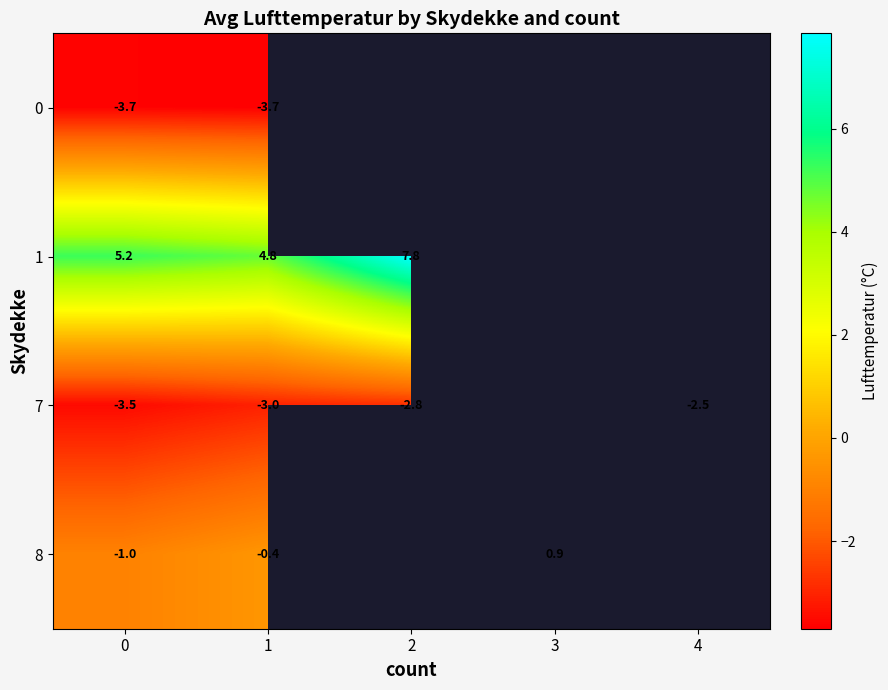

Is the value of 7 at 4 greater than the value of 8 at 1?

No